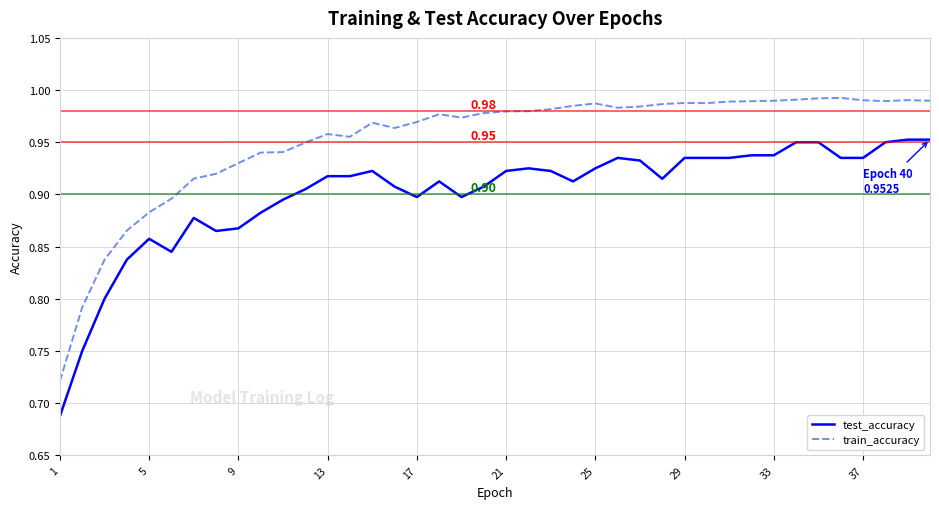

Which series has the largest total across all categories?

train_accuracy